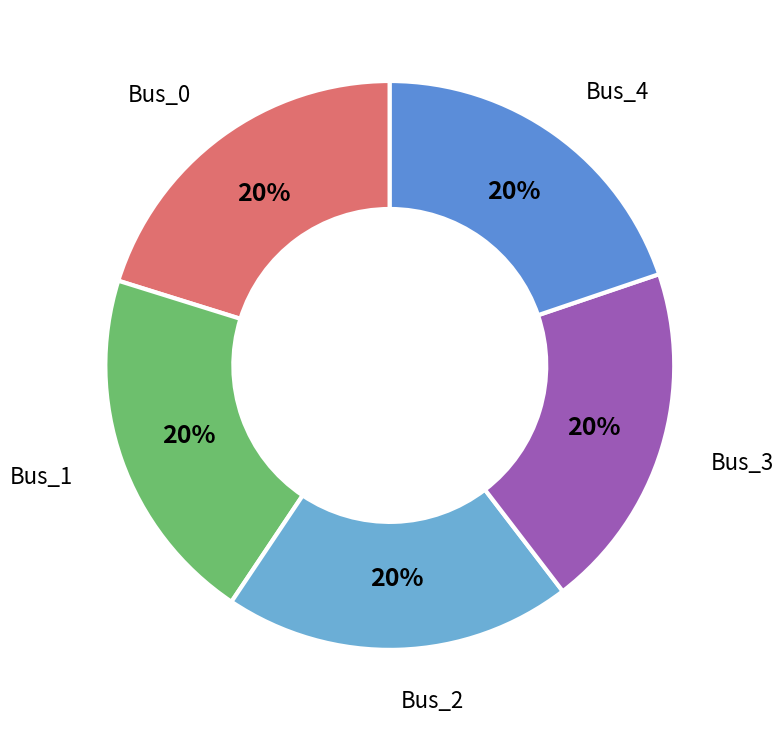

Which slice is the largest?

Bus_1